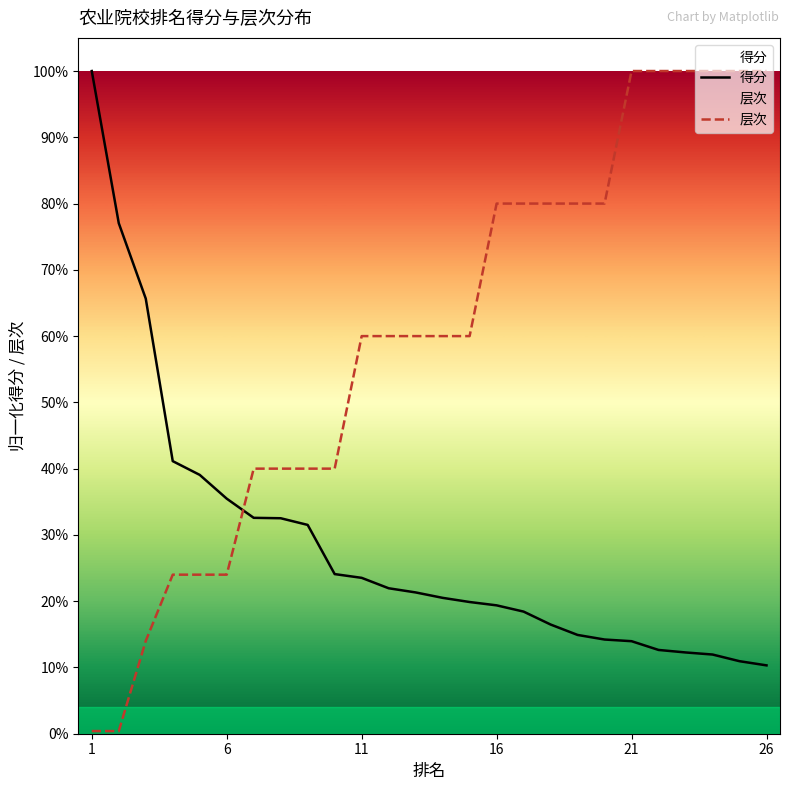

True or false: 层次 has a value of 0.1 at 26.

False